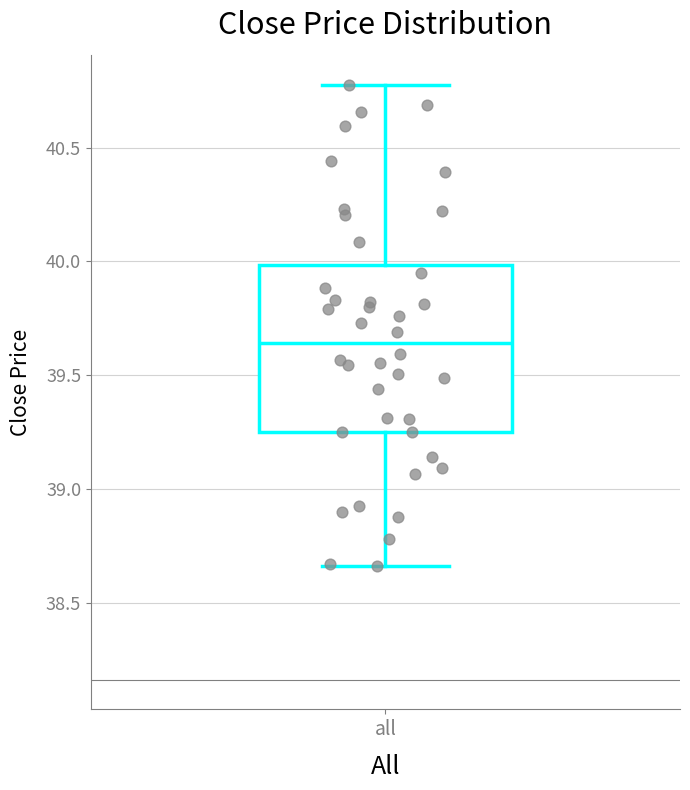

Transcribe this box plot: give where the median line is, the range the box spans, and where the two whiskers end, as read against the y-axis. The values are not printed on the chart, so give them approximately, as read against the axis.

median 39.65, box 39.25 to 40.00, whiskers 38.65 to 40.80